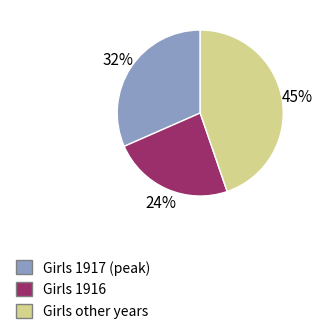

To the nearest percent, what is the average slice percentage?

33%